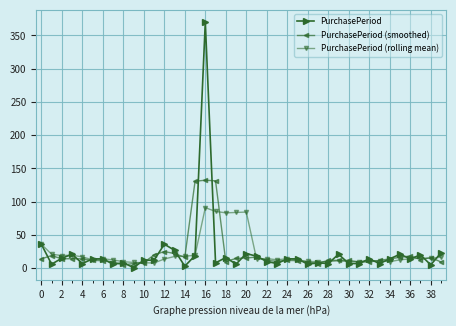

True or false: PurchasePeriod (rolling mean) has more than 0 points higher than both neighbors.

True